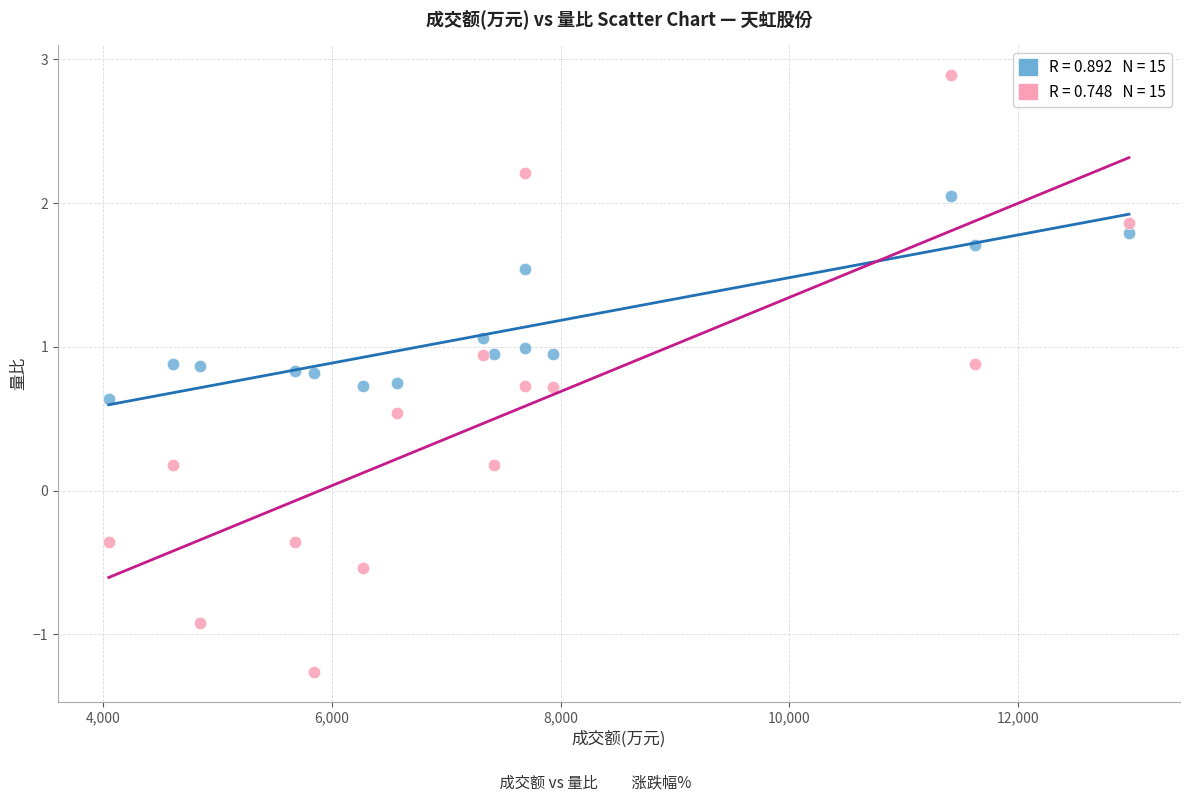

Across all data points, what is the range of X values (max minus min)?

8927.0